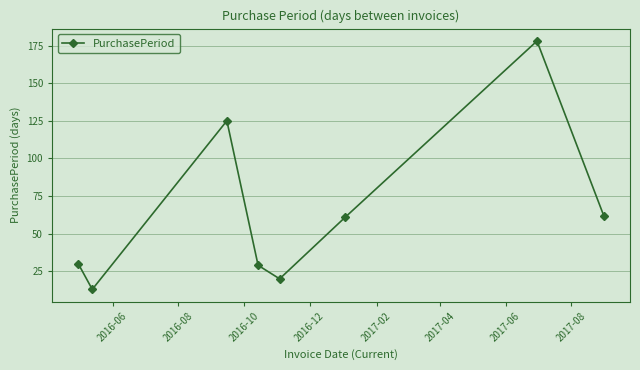

What is the sum of all values?

518